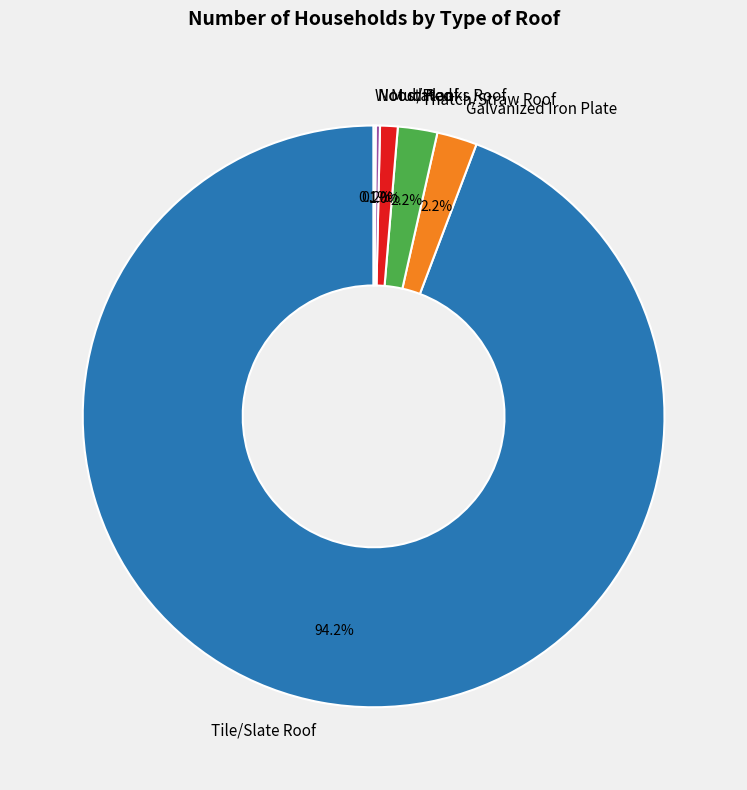

What portion of the pie excludes Mud Roof?

99.0%